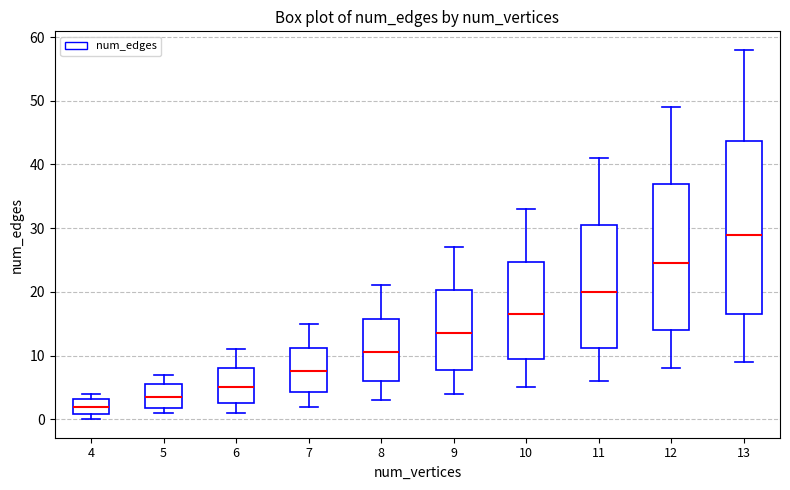

Where does the median line of the box at x = 8 sit on the y-axis? The values are not printed on the chart, so give them approximately, as read against the axis.

11